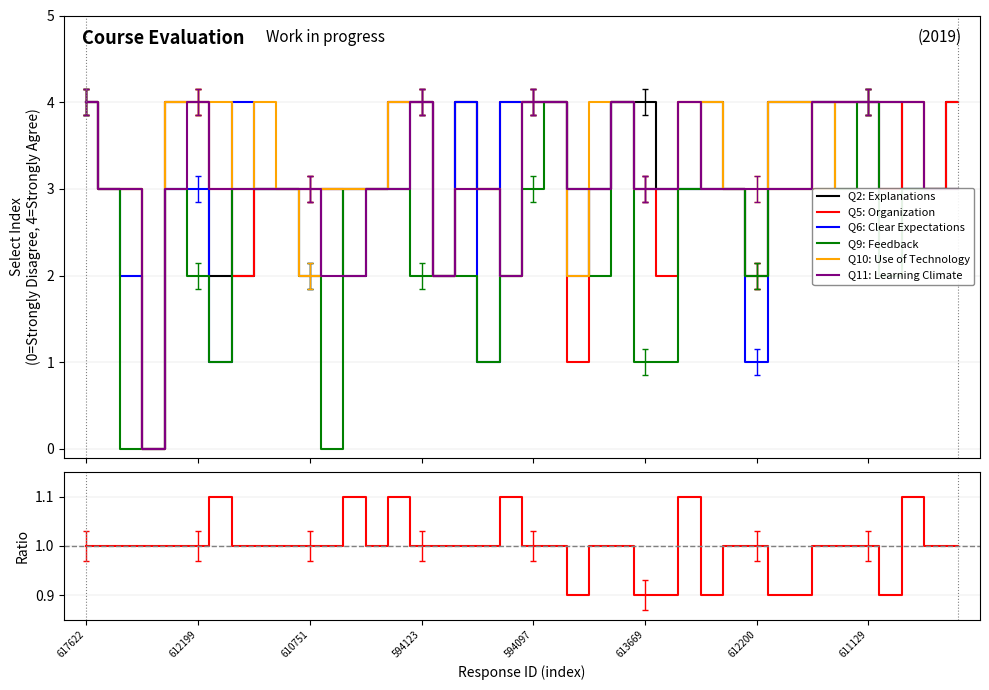

Is the value of Q9: Feedback at 615766 greater than the value of Q2: Explanations at 611129?

No